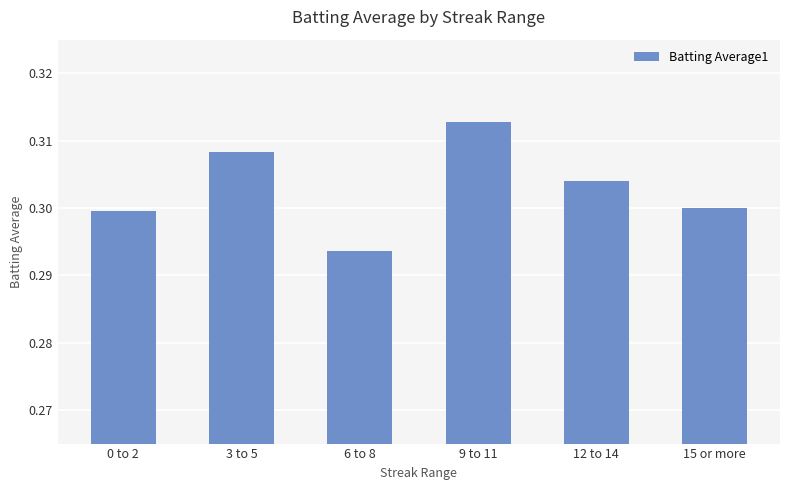

The chart shows a value of 0.5 at 15 or more. True or false?

False